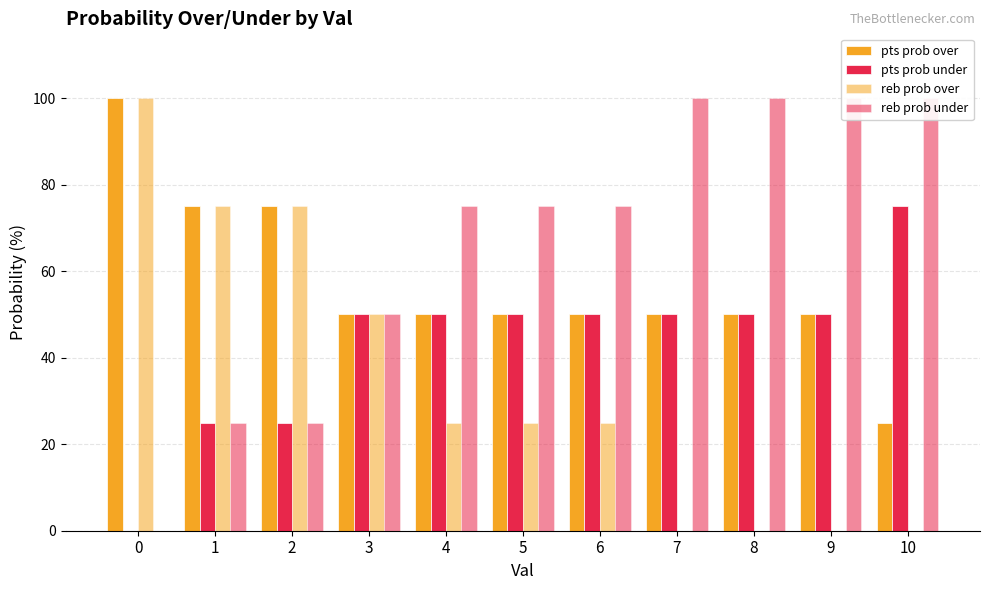

Reading left to right, transcribe all the data shown in this chart.

pts prob over: 0=100	1=75	2=75	3=50	4=50	5=50	6=50	7=50	8=50	9=50	10=25
pts prob under: 0=0	1=25	2=25	3=50	4=50	5=50	6=50	7=50	8=50	9=50	10=75
reb prob over: 0=100	1=75	2=75	3=50	4=25	5=25	6=25	7=0	8=0	9=0	10=0
reb prob under: 0=0	1=25	2=25	3=50	4=75	5=75	6=75	7=100	8=100	9=100	10=100